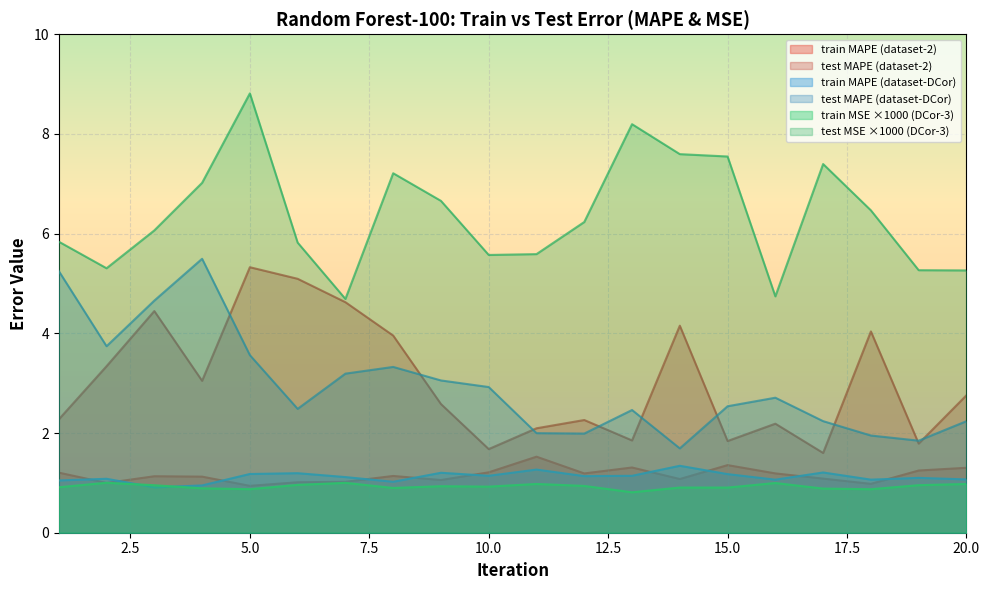

True or false: train_MSE_col14 has a value of 0.5 at 11.

False